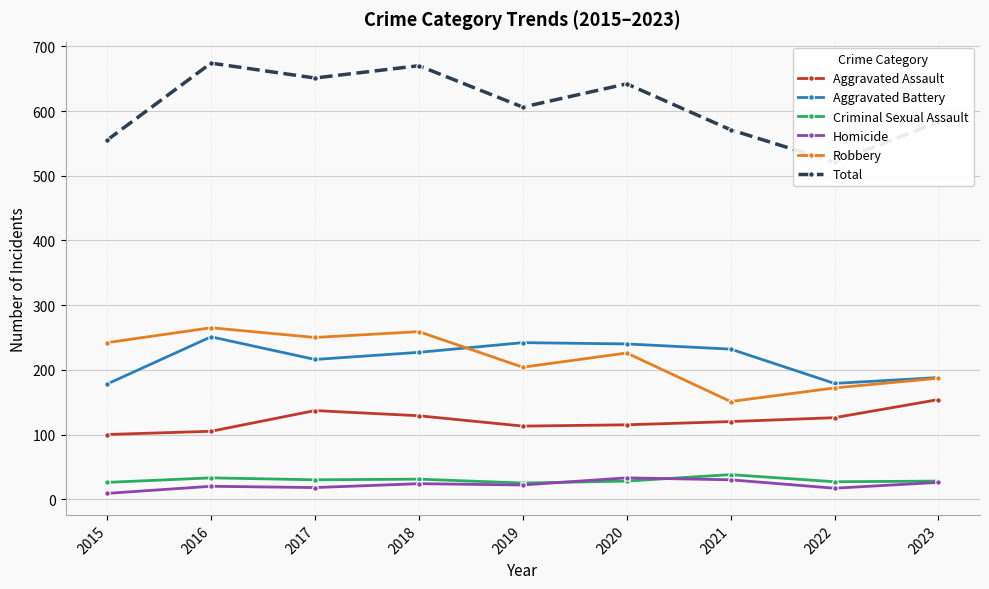

Is it true that Aggravated Assault equals 137 at 2017?

True